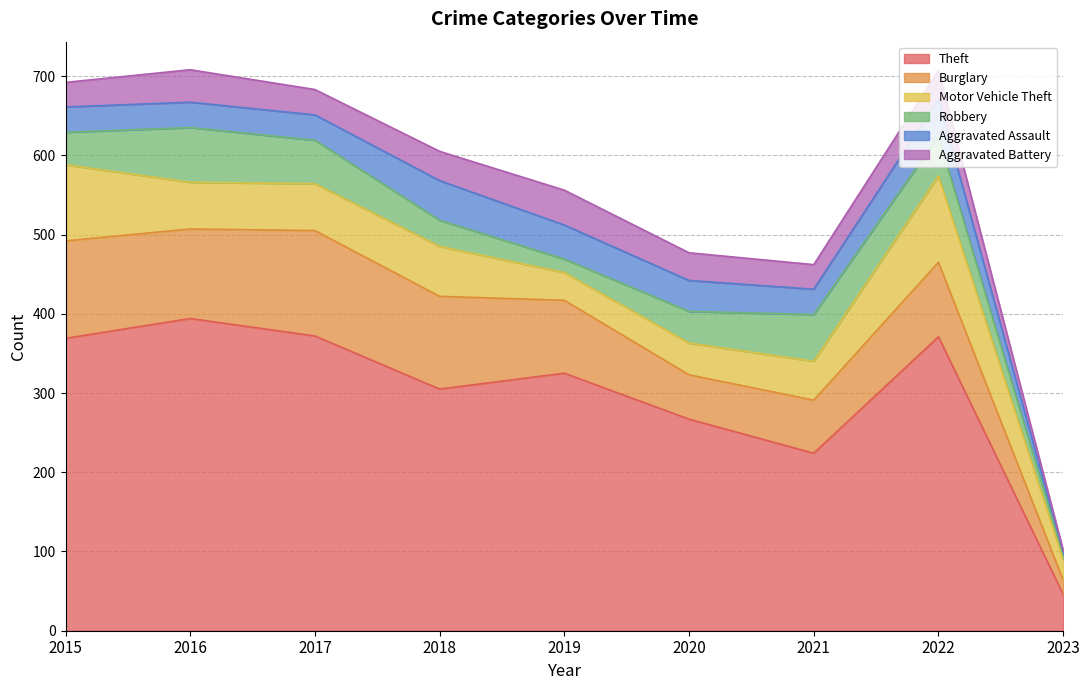

Read the Theft value at 2015, to the nearest 50.

350